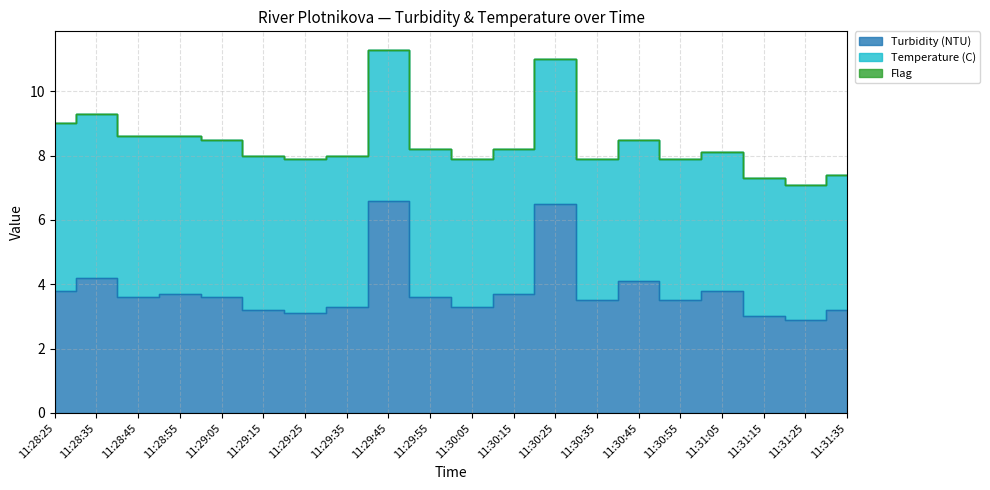

Reading left to right, what are all the values shown in this chart?

Turbidity (NTU): 3.8	4.2	3.6	3.7	3.6	3.2	3.1	3.3	6.6	3.6	3.3	3.7	6.5	3.5	4.1	3.5	3.8	3.0	2.9	3.2
Temperature (C): 5.2	5.1	5.0	4.9	4.9	4.8	4.8	4.7	4.7	4.6	4.6	4.5	4.5	4.4	4.4	4.4	4.3	4.3	4.2	4.2
Flag: 0.0	0.0	0.0	0.0	0.0	0.0	0.0	0.0	0.0	0.0	0.0	0.0	0.0	0.0	0.0	0.0	0.0	0.0	0.0	0.0